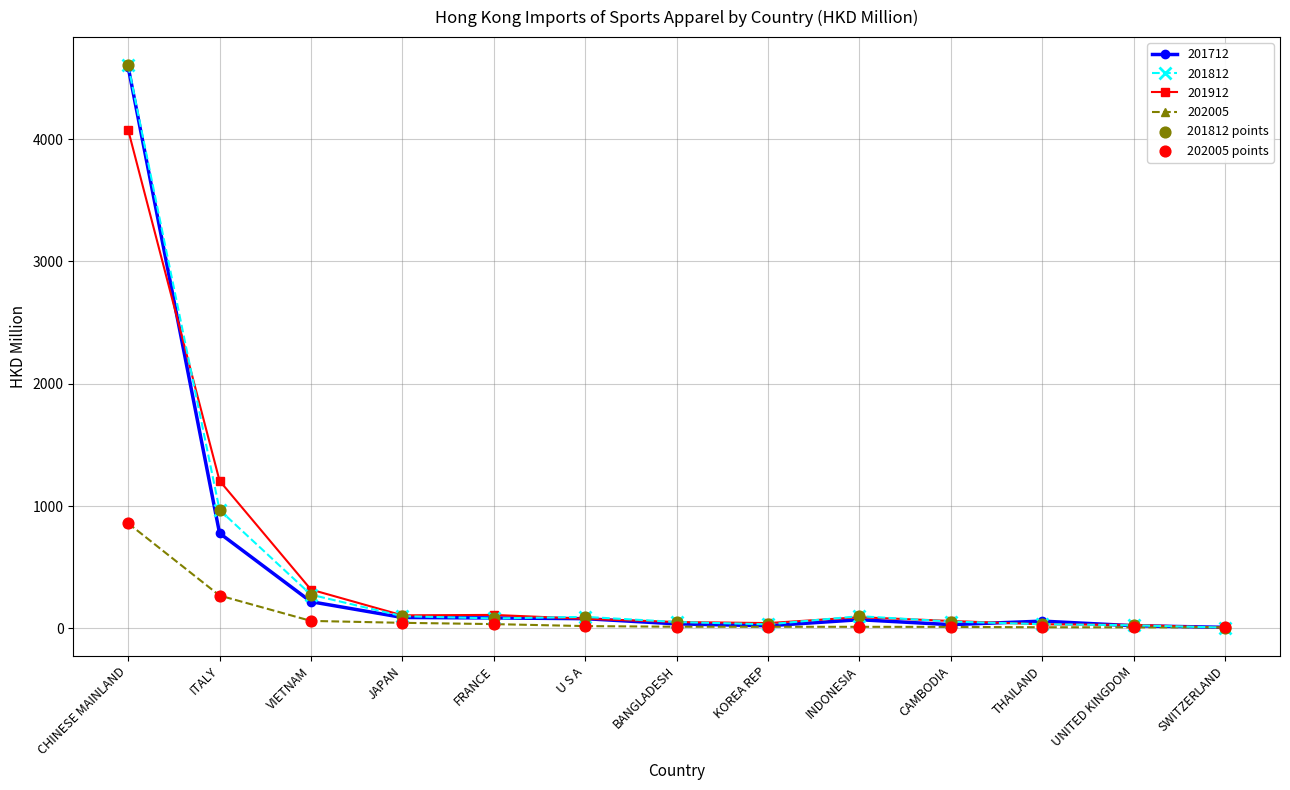

Which series has the widest spread of values?

201812